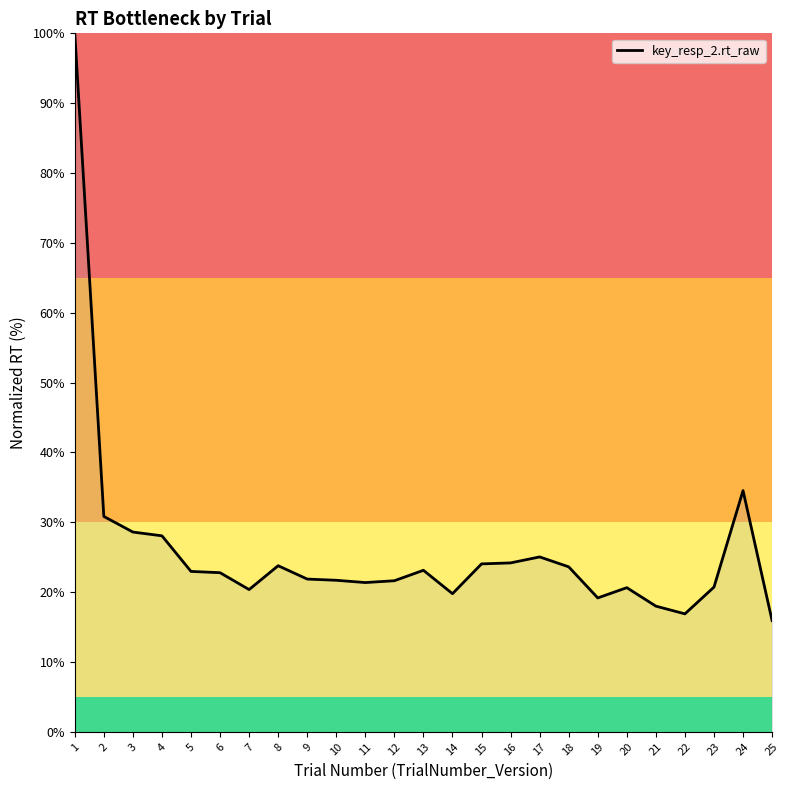

What is the average value?

26.0